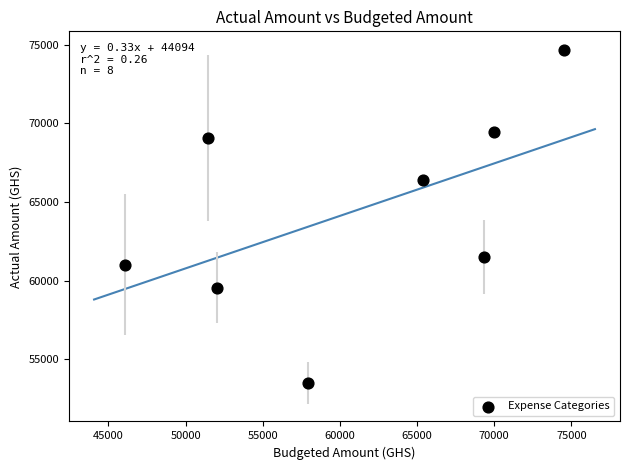

What is the average X value?

60826